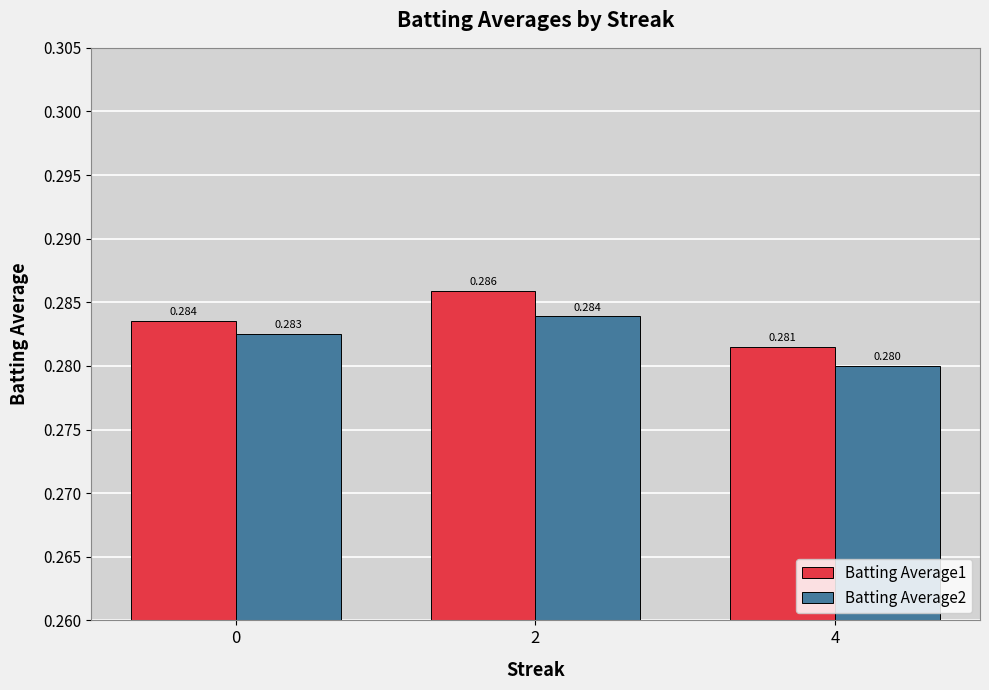

What is the sum of the Batting Average1 values at 4 and 0?

0.6